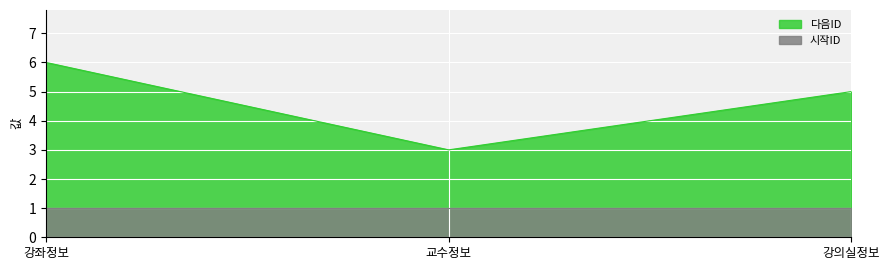

The value of 다음ID at 교수정보 is 3. True or false?

True